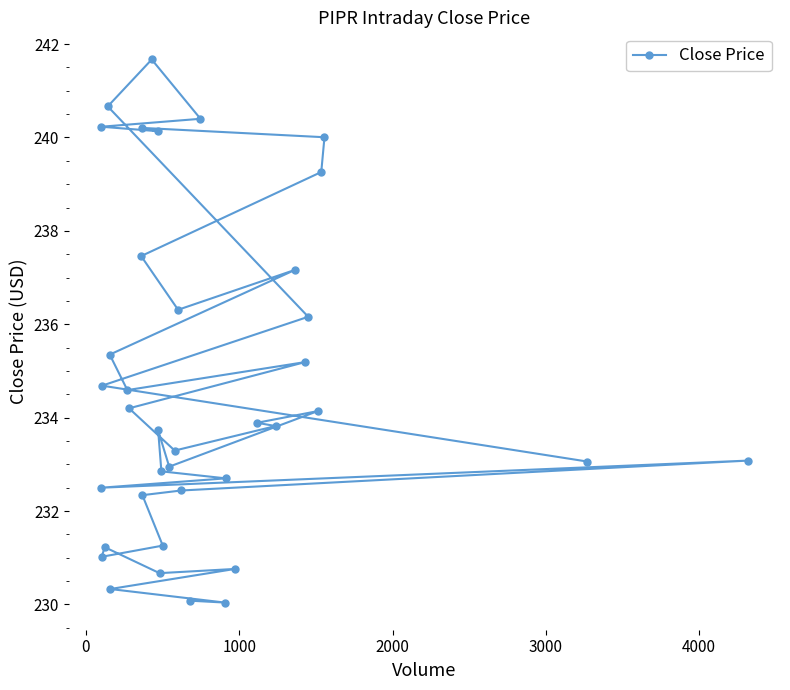

What is the value of the 30th point from the left?

233.8